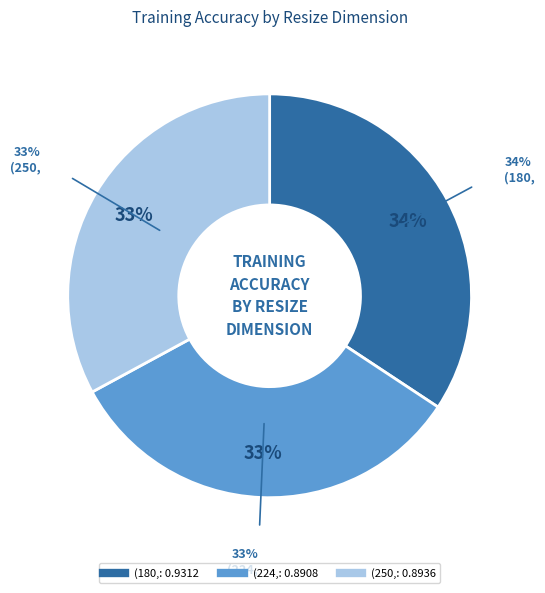

Does (180, account for over 50% of the chart?

No